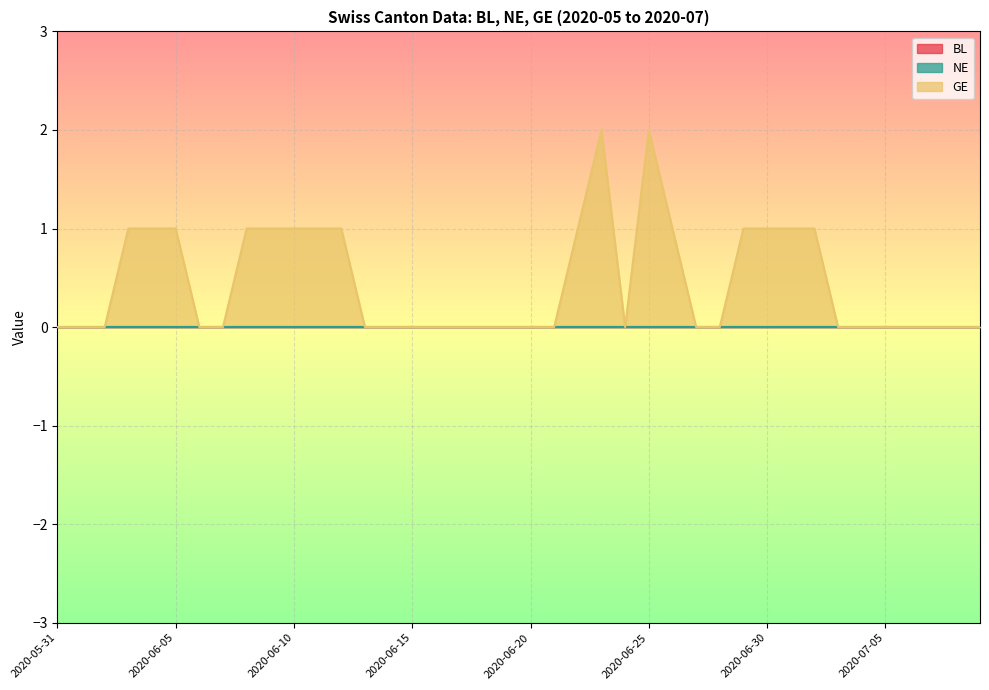

How many GE values are between 0 and 1?

38